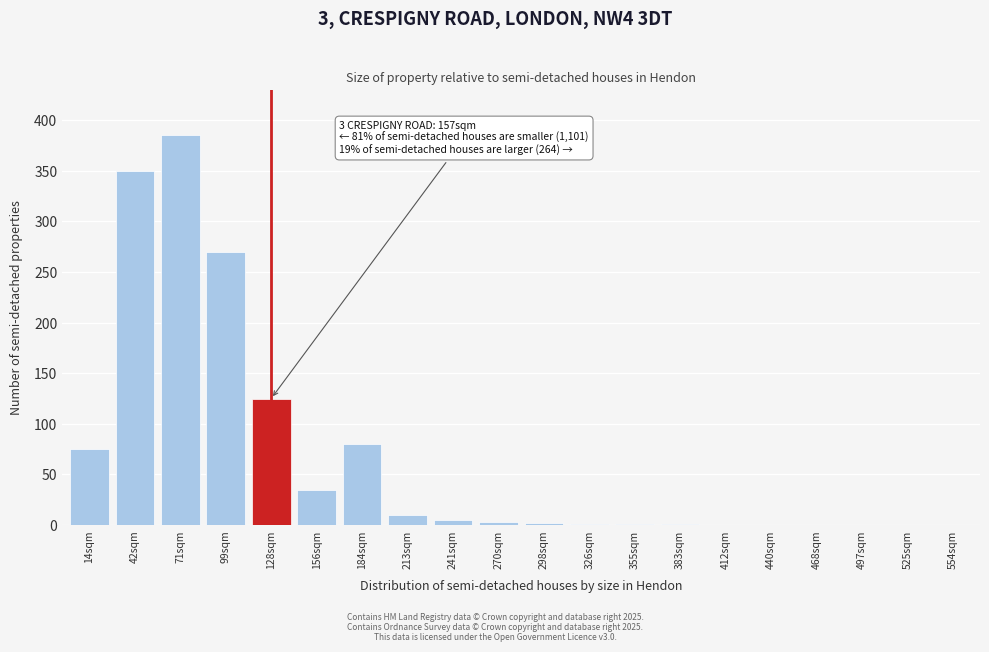

What is the maximum value shown in the chart?

385